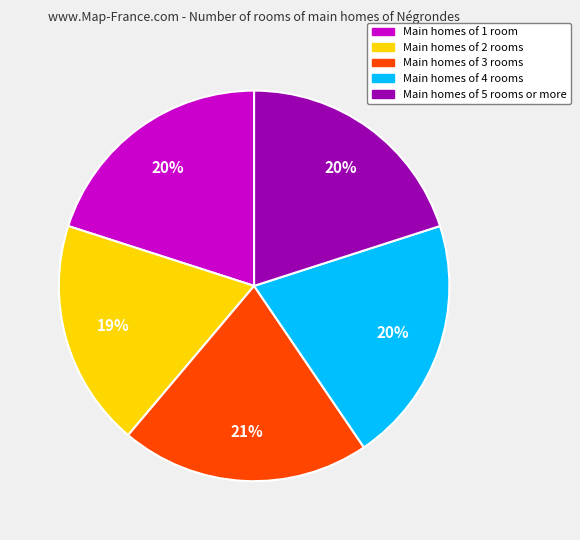

Which category has the smallest portion of the pie?

Main homes of 2 rooms